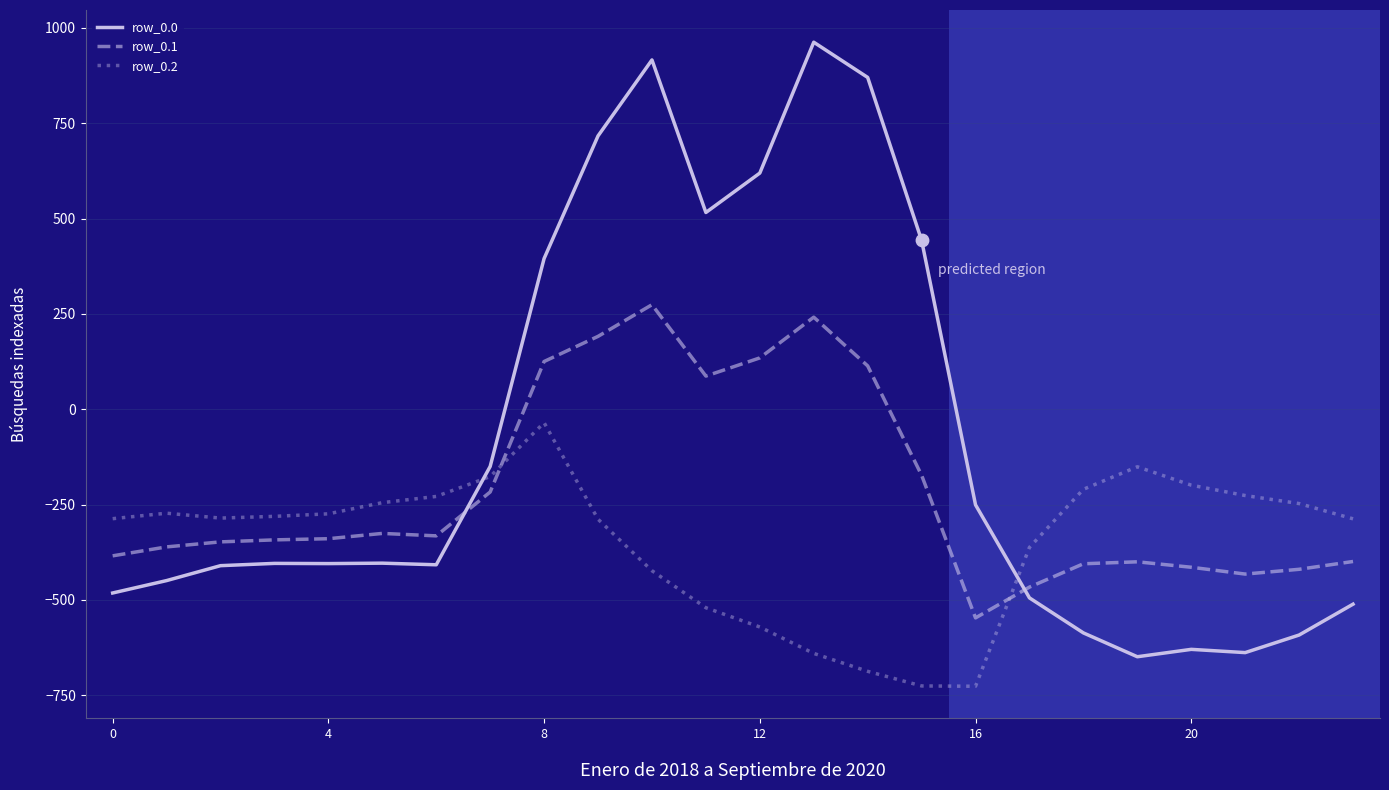

Which series has the largest total across all categories?

row_0.0